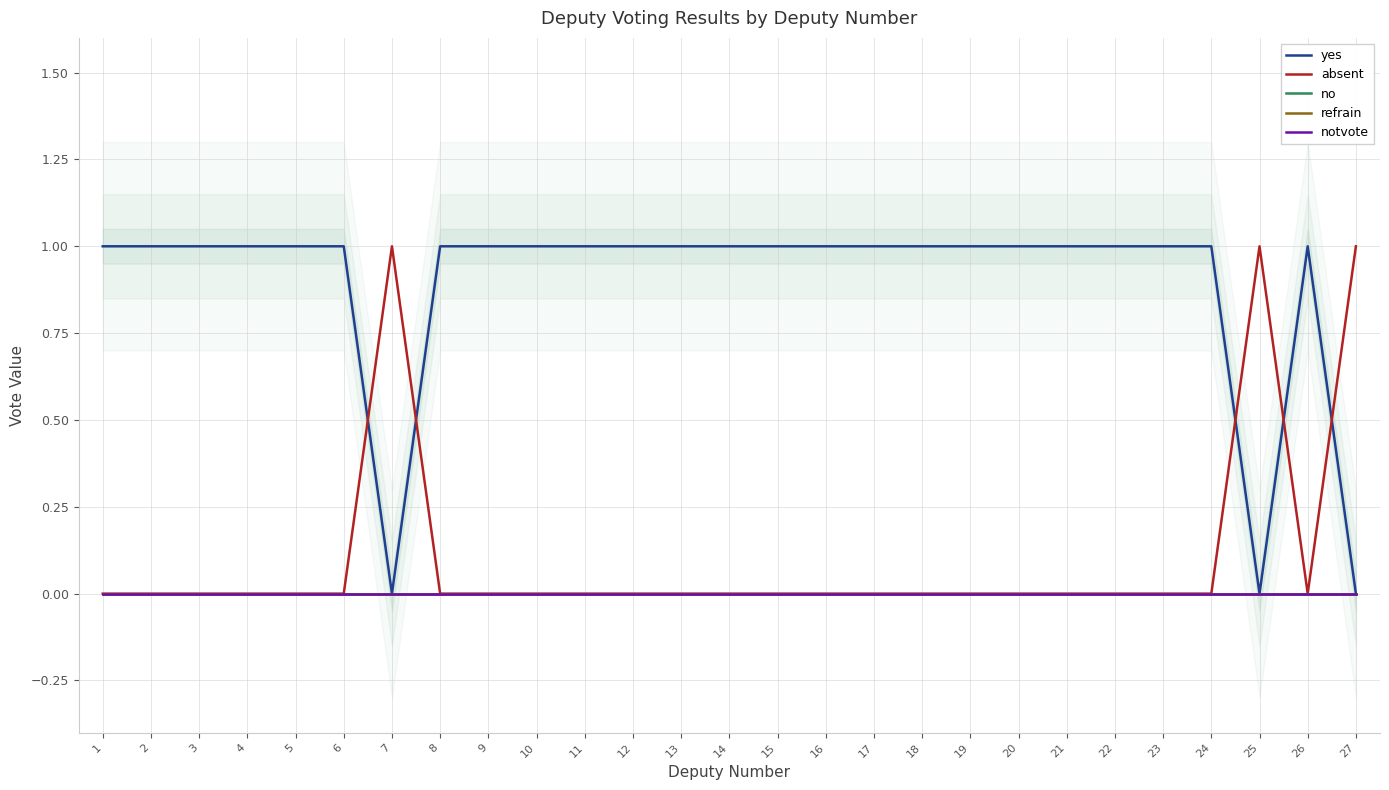

Reading right to left, transcribe all the data shown in this chart.

yes: 27=0	26=1	25=0	24=1	23=1	22=1	21=1	20=1	19=1	18=1	17=1	16=1	15=1	14=1	13=1	12=1	11=1	10=1	9=1	8=1	7=0	6=1	5=1	4=1	3=1	2=1	1=1
absent: 27=1	26=0	25=1	24=0	23=0	22=0	21=0	20=0	19=0	18=0	17=0	16=0	15=0	14=0	13=0	12=0	11=0	10=0	9=0	8=0	7=1	6=0	5=0	4=0	3=0	2=0	1=0
no: 27=0	26=0	25=0	24=0	23=0	22=0	21=0	20=0	19=0	18=0	17=0	16=0	15=0	14=0	13=0	12=0	11=0	10=0	9=0	8=0	7=0	6=0	5=0	4=0	3=0	2=0	1=0
refrain: 27=0	26=0	25=0	24=0	23=0	22=0	21=0	20=0	19=0	18=0	17=0	16=0	15=0	14=0	13=0	12=0	11=0	10=0	9=0	8=0	7=0	6=0	5=0	4=0	3=0	2=0	1=0
notvote: 27=0	26=0	25=0	24=0	23=0	22=0	21=0	20=0	19=0	18=0	17=0	16=0	15=0	14=0	13=0	12=0	11=0	10=0	9=0	8=0	7=0	6=0	5=0	4=0	3=0	2=0	1=0